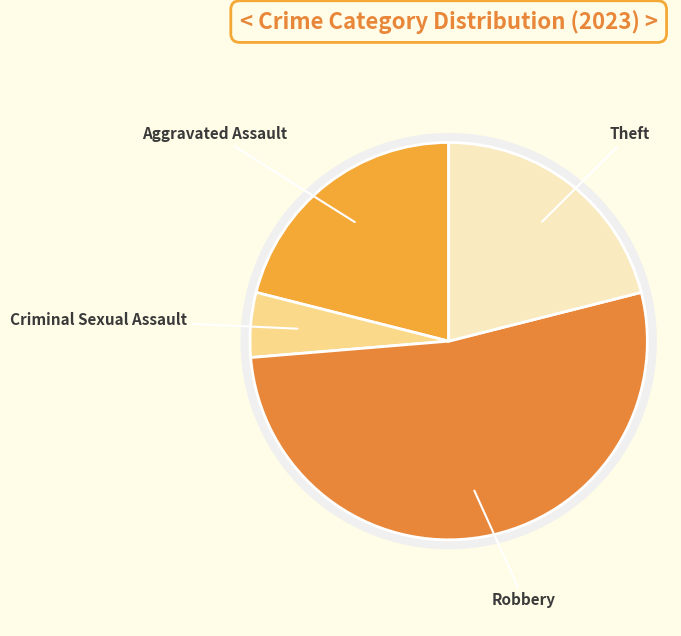

How many segments does this pie chart have?

4